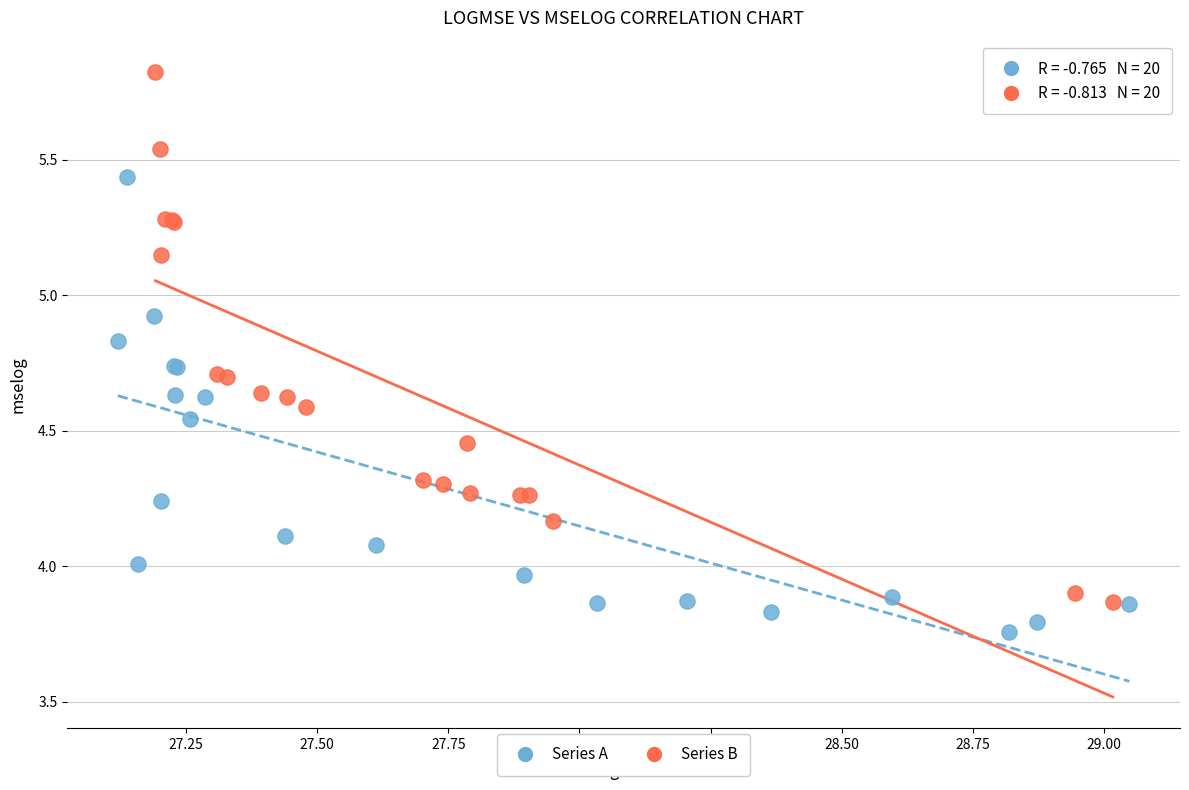

Which series has the widest spread of Y values?

Series B